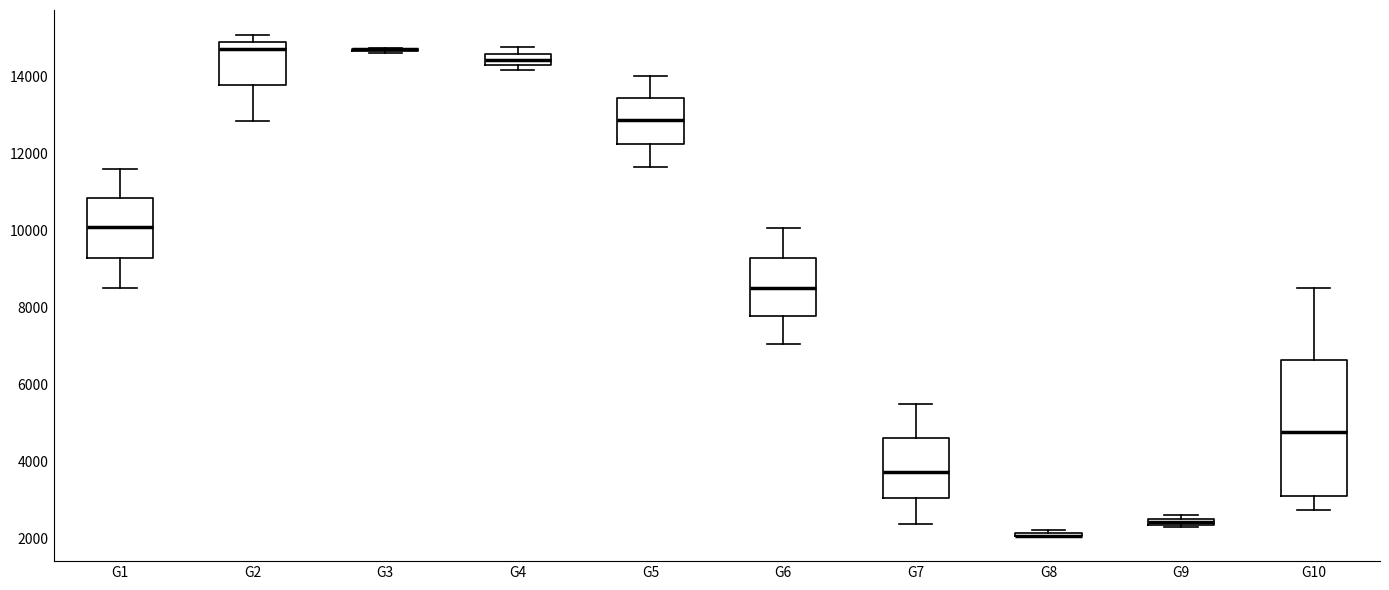

Which box is the tallest, from its lower edge to its upper edge?

G10